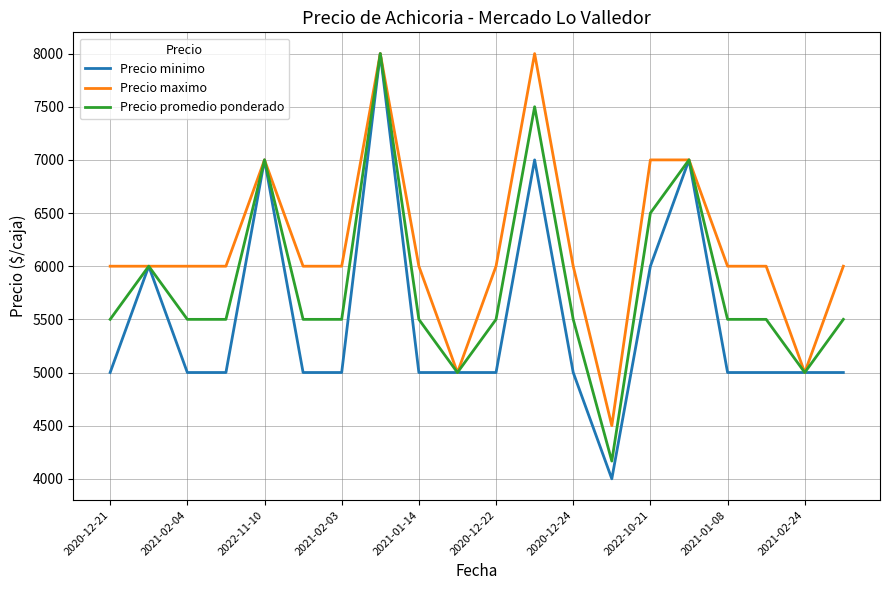

How many values in the Precio promedio ponderado series are below 5500?

3